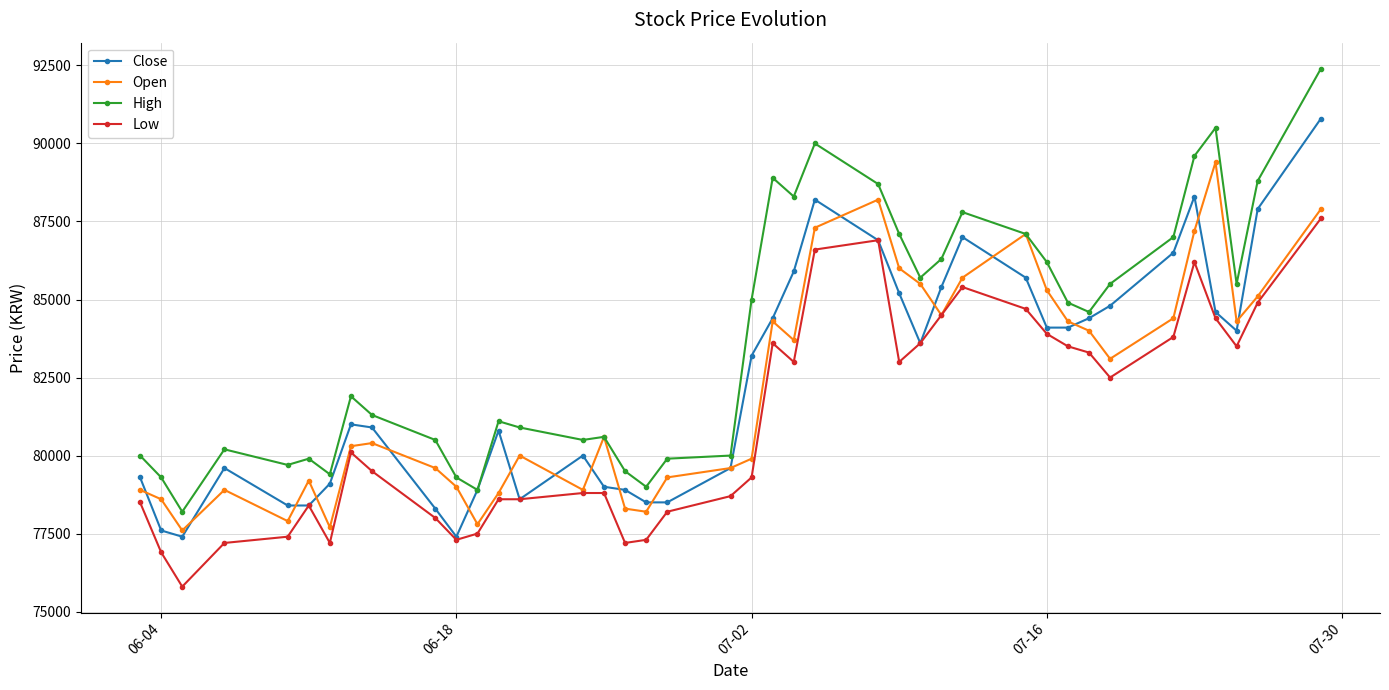

True or false: High and Low intersect in this chart.

False